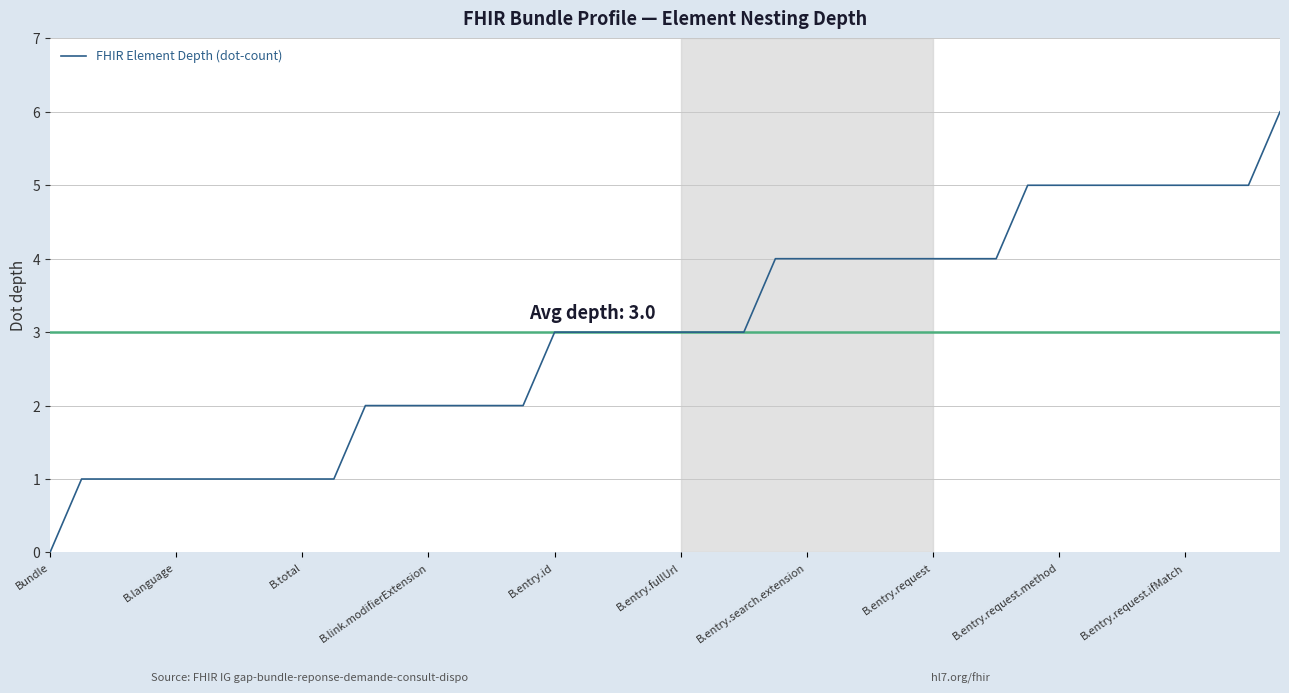

How many values are above zero?

39